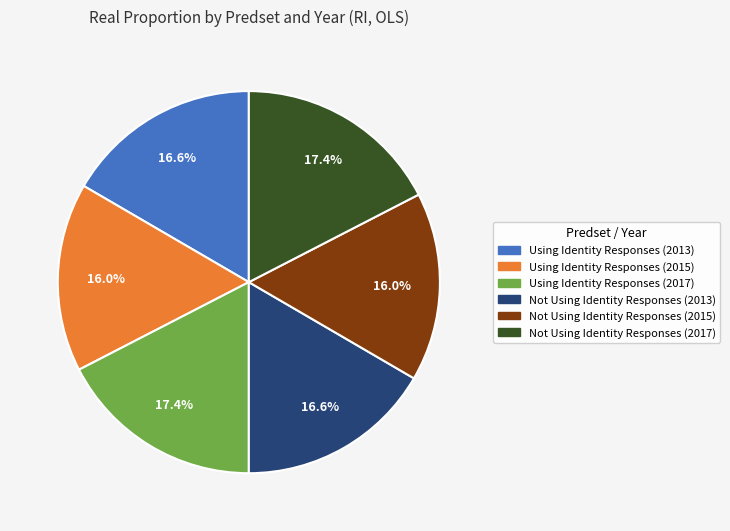

Approximately how many times larger is the value at Not Using Identity Responses (2015) compared to Using Identity Responses (2013)?

1.0